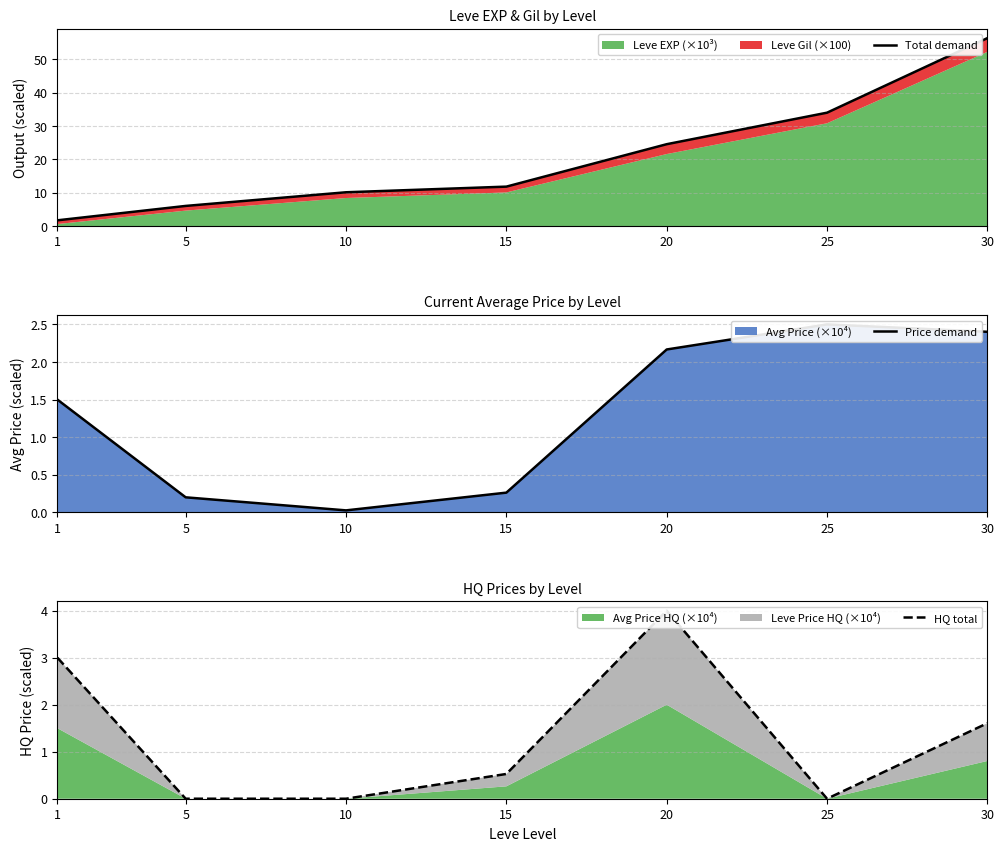

Reading left to right, extract all data points from this chart.

Total demand: 1=1.8	5=6.1	10=10.2	15=11.8	20=24.6	25=34.0	30=56.3
Price demand: 1=1.5	5=0.2	10=0.0	15=0.3	20=2.2	25=2.5	30=2.4
HQ total: 1=3.0	5=0.0	10=0.0	15=0.5	20=4.0	25=0.0	30=1.6